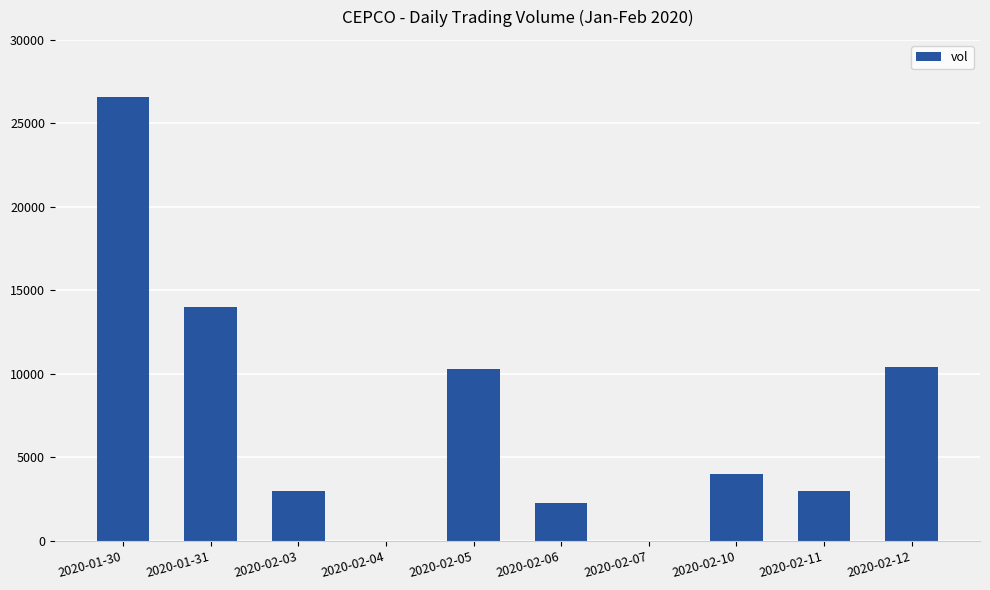

Which has a higher value, 2020-02-04 or 2020-02-10?

2020-02-10